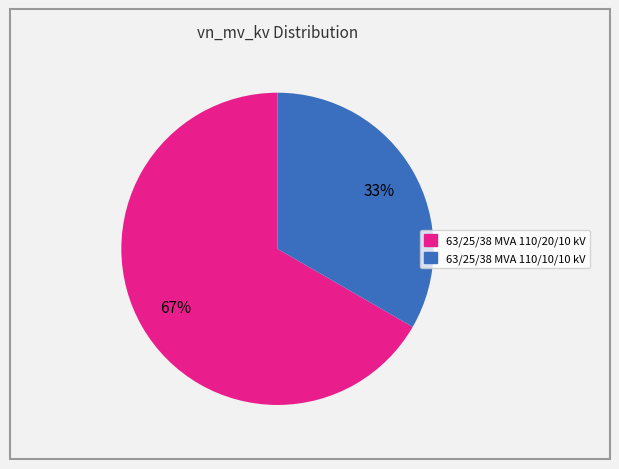

Count the number of slices in the pie.

2